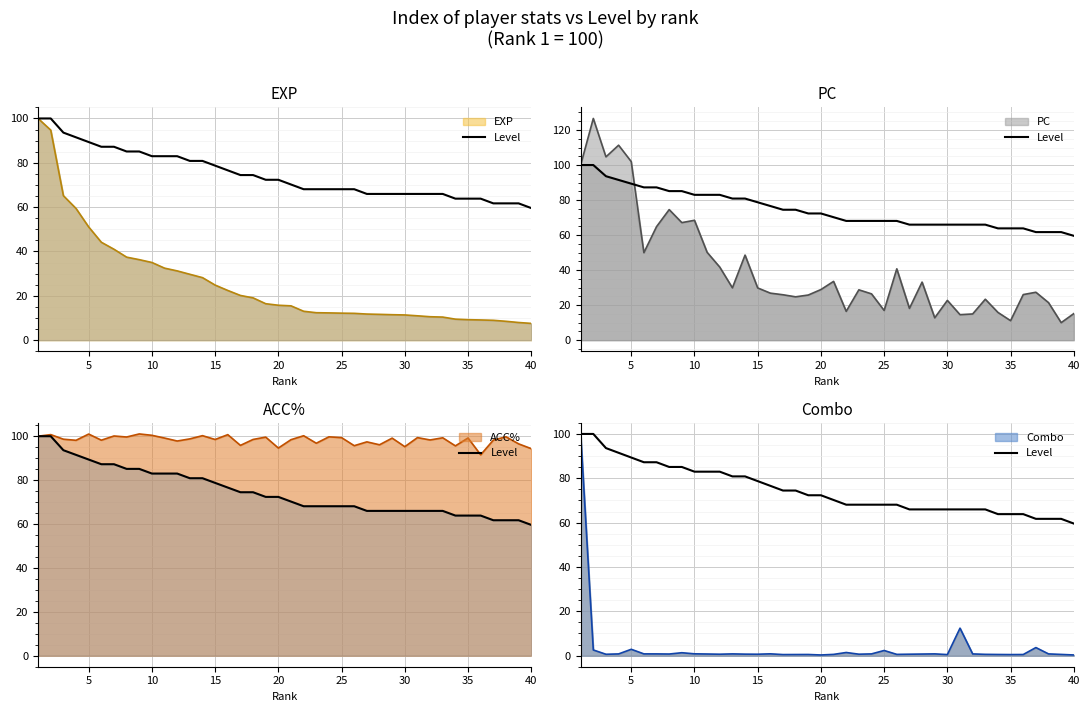

True or false: the data shows 132.6 at 10.

False